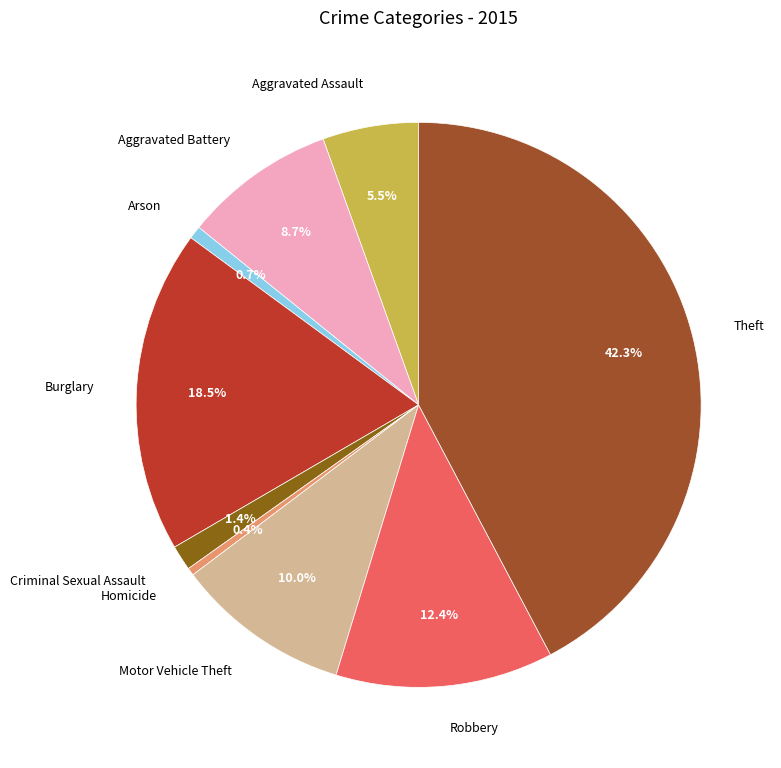

What portion of the pie excludes Burglary?

81.5%